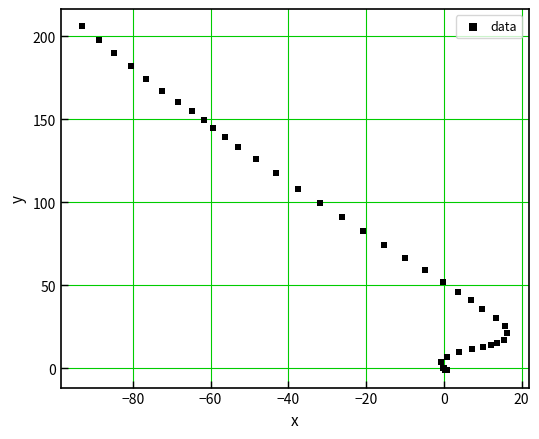

What Y value in the scatter plot is closest to 102?

99.5